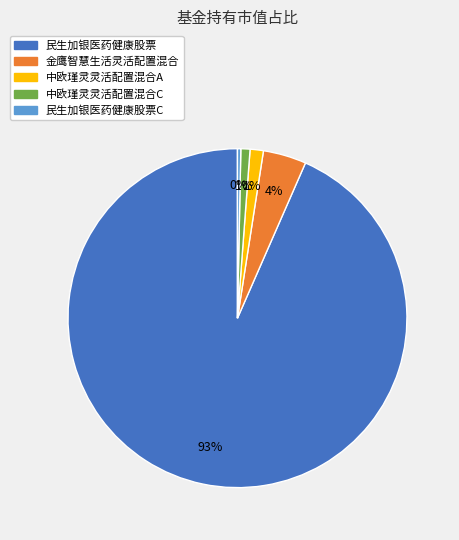

To the nearest percent, what is the average slice percentage?

20%